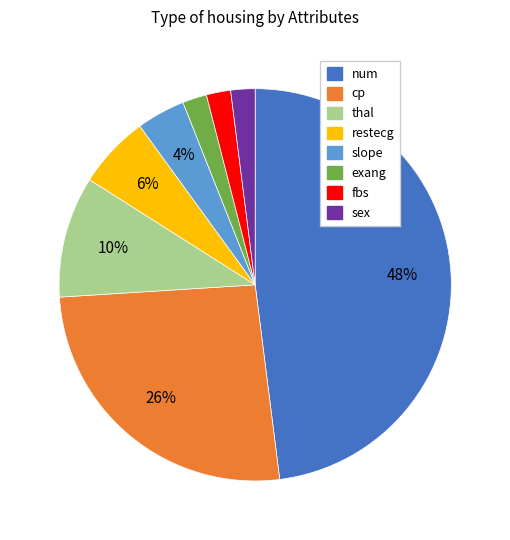

Which slice is the largest?

num